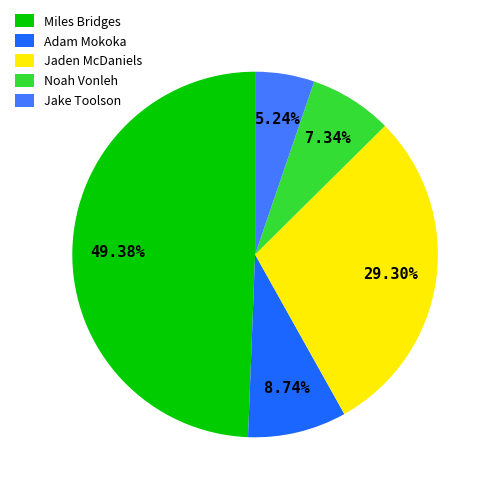

To the nearest percent, what is the average slice percentage?

20%